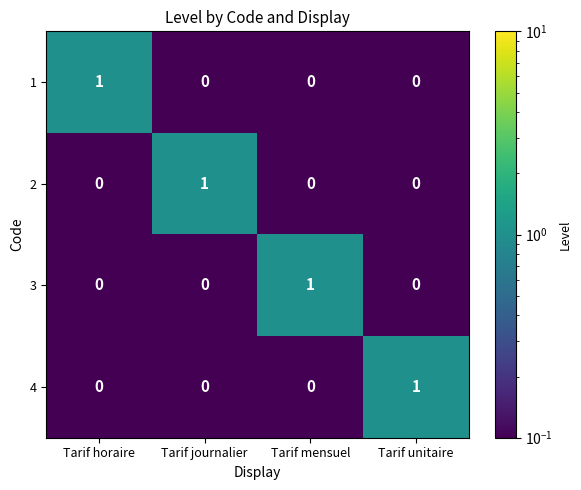

At how many categories does at least one series exceed 0?

4